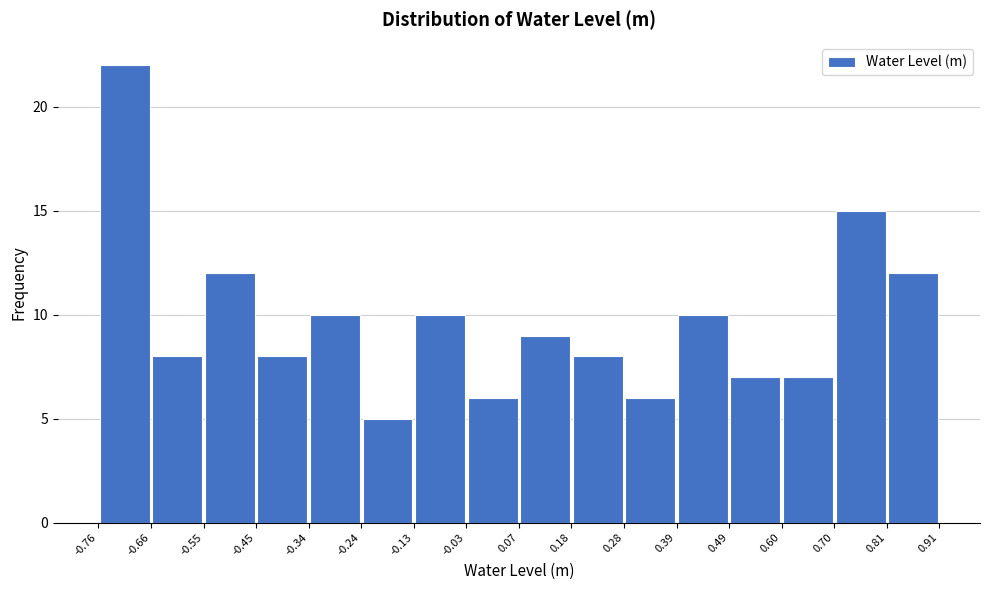

Which range on the x-axis has the tallest bar?

-0.76 to -0.66